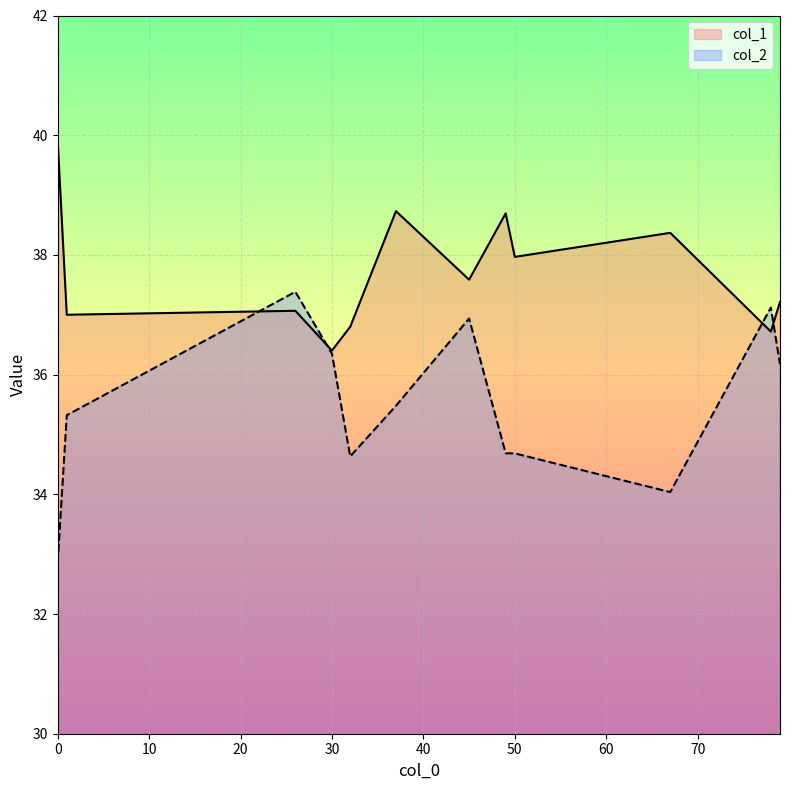

At which category is the sum across all series the highest?

45